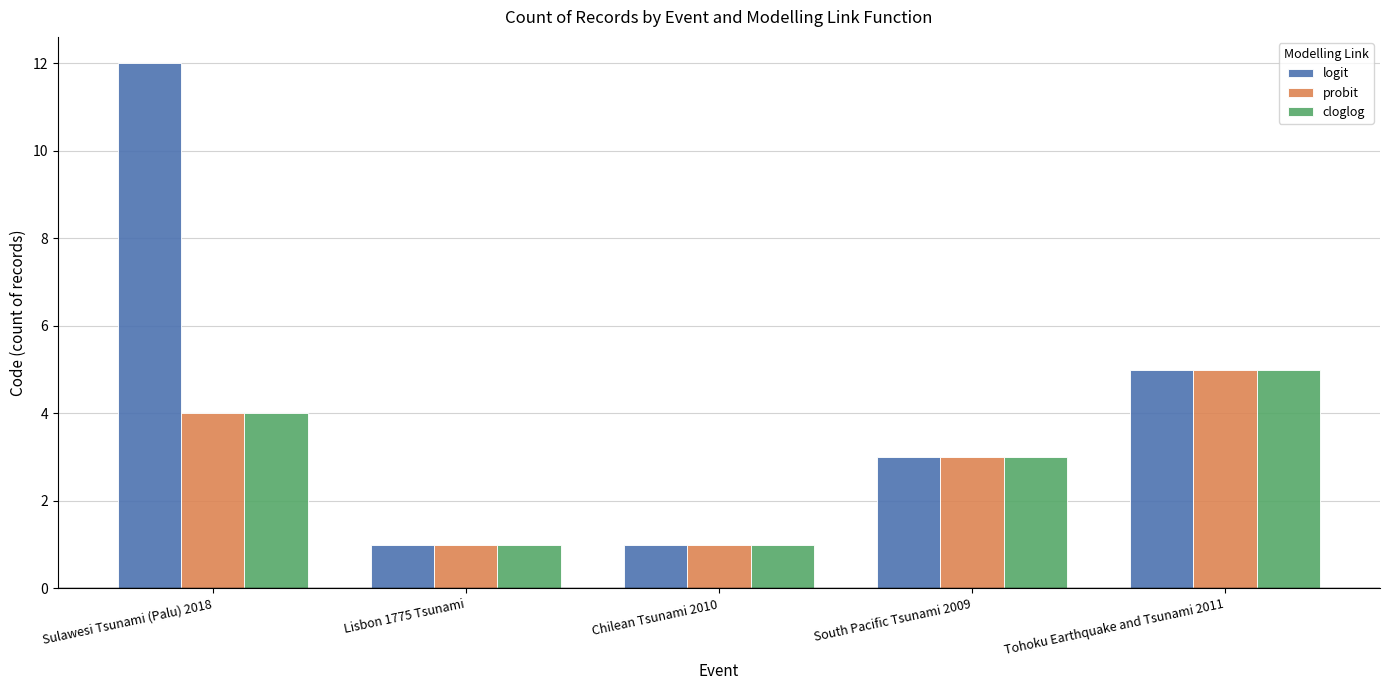

What is the label of the 4th bar from the right?

Lisbon 1775 Tsunami